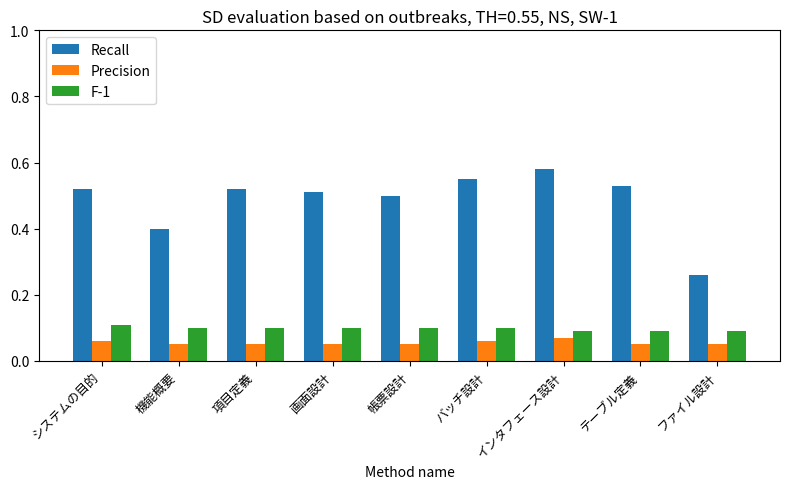

Which category has the lowest value in the Recall series?

ファイル設計